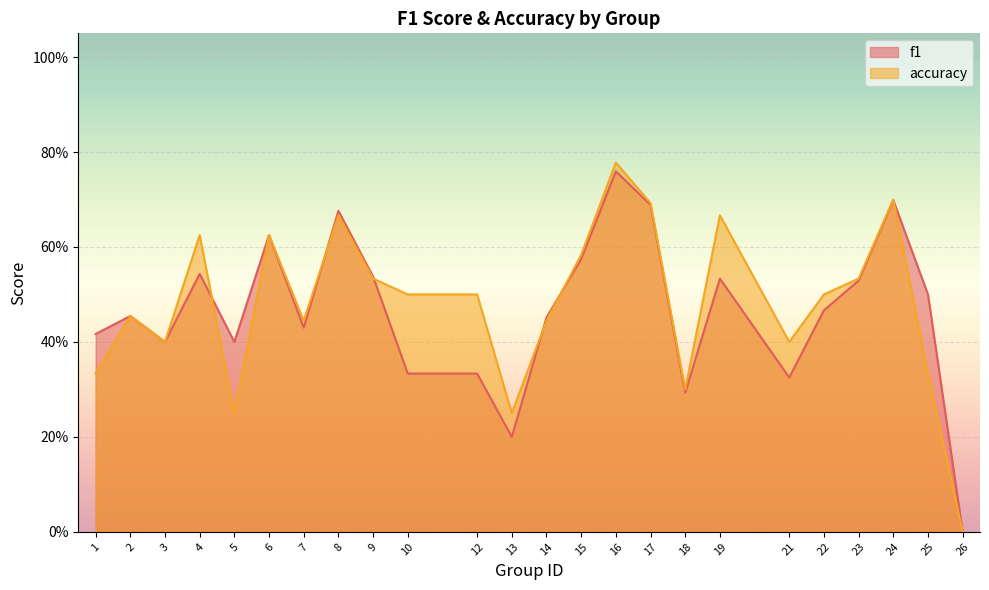

What is the average value of the f1 series?

0.5